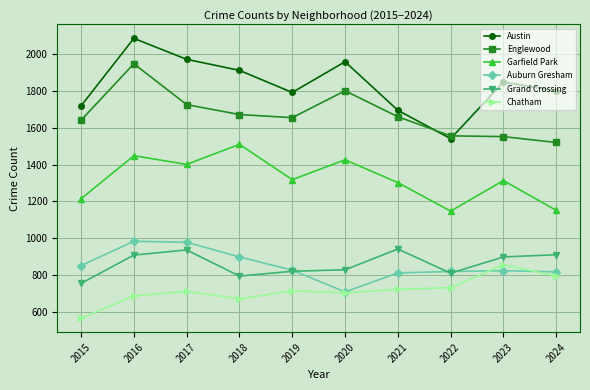

Which series has the largest range (max minus min)?

Austin